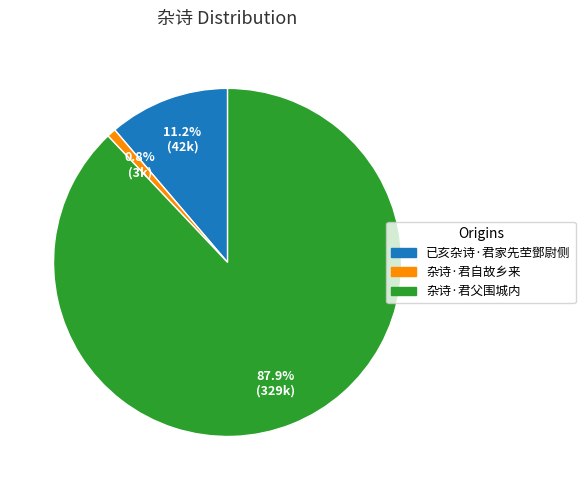

Which slice is the largest?

杂诗·君父围城内